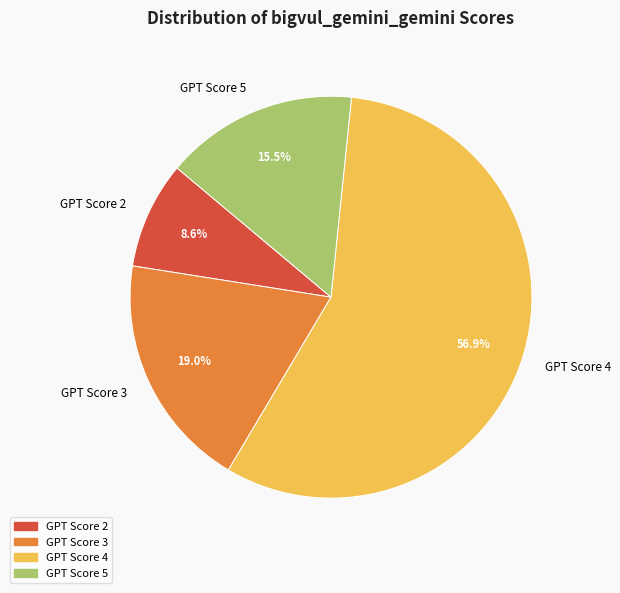

Combined, what portion of the pie is GPT Score 5 and GPT Score 4?

72.4%